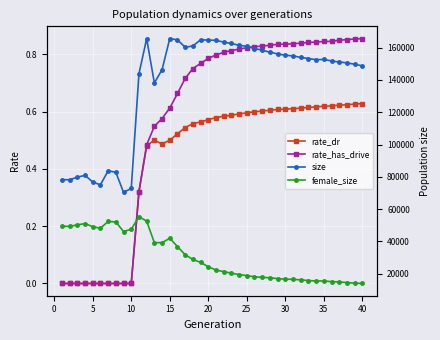

The rate_dr series shows 0.8 at 17. True or false?

False